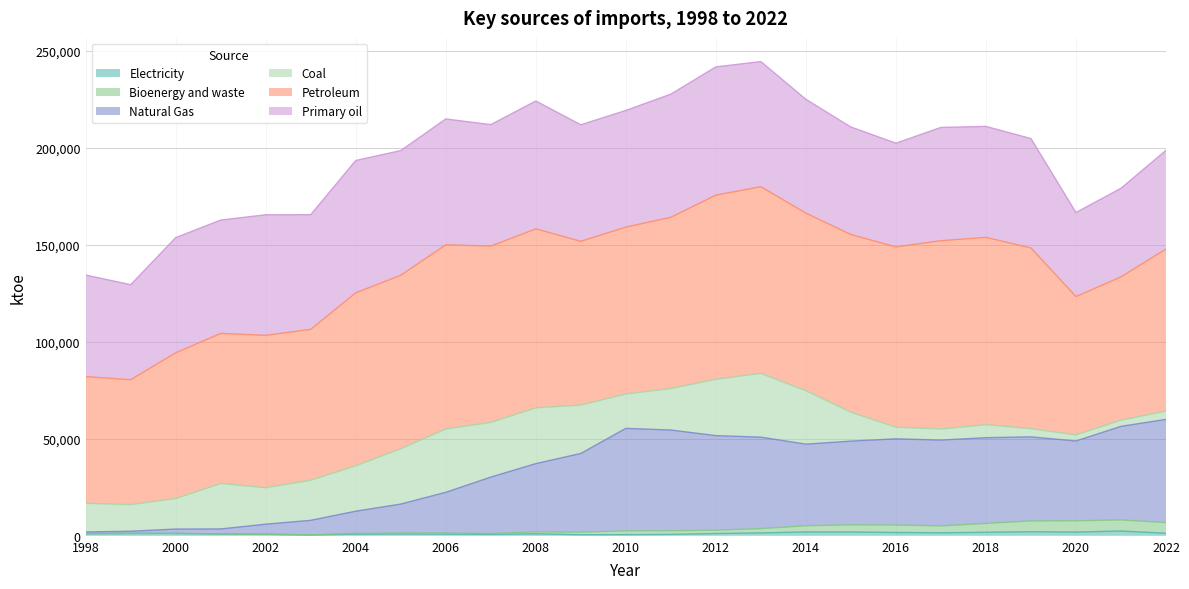

Which has a higher value, 2019 or 2022?

2019